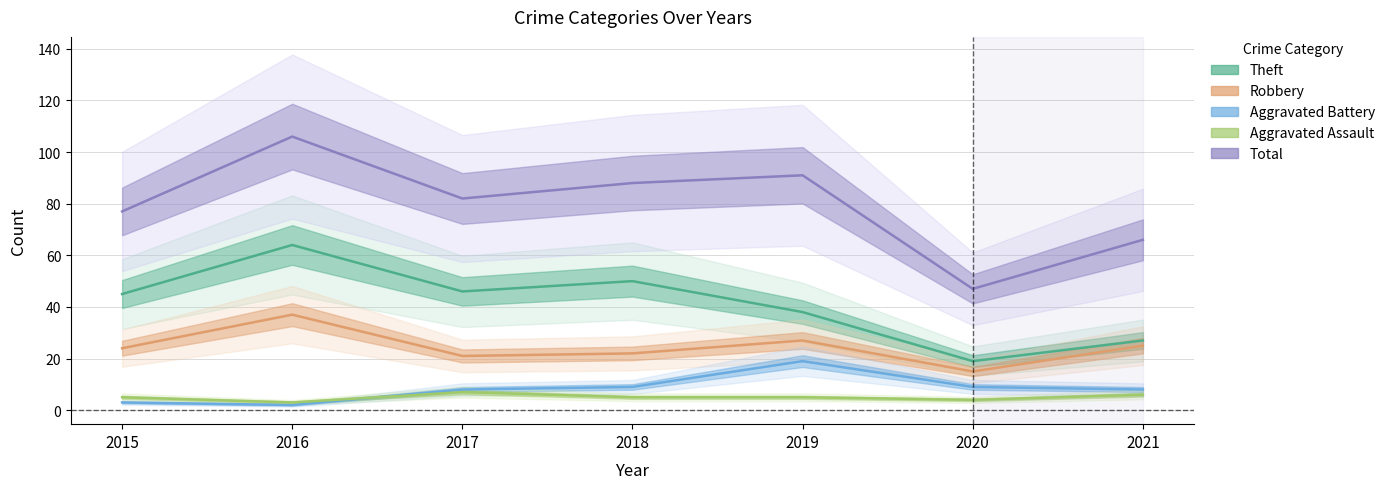

What is the value of the Theft point at the 4th from the left?

50